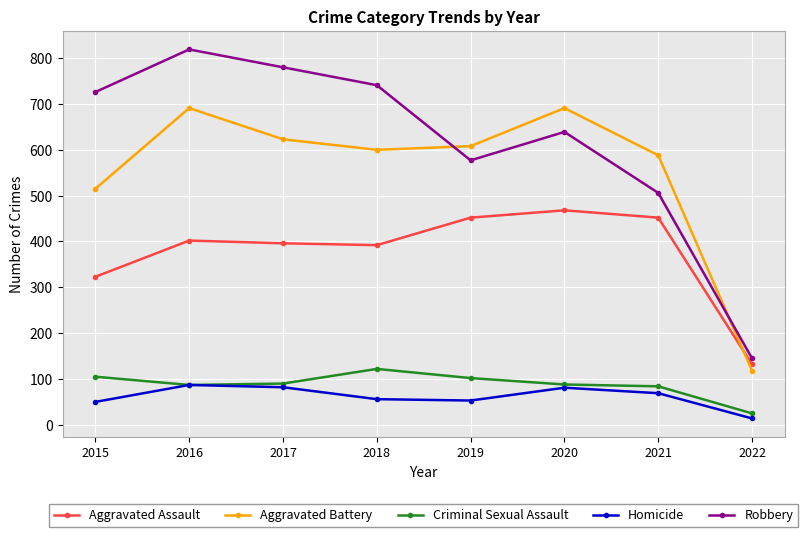

Which series has the widest spread of values?

Robbery